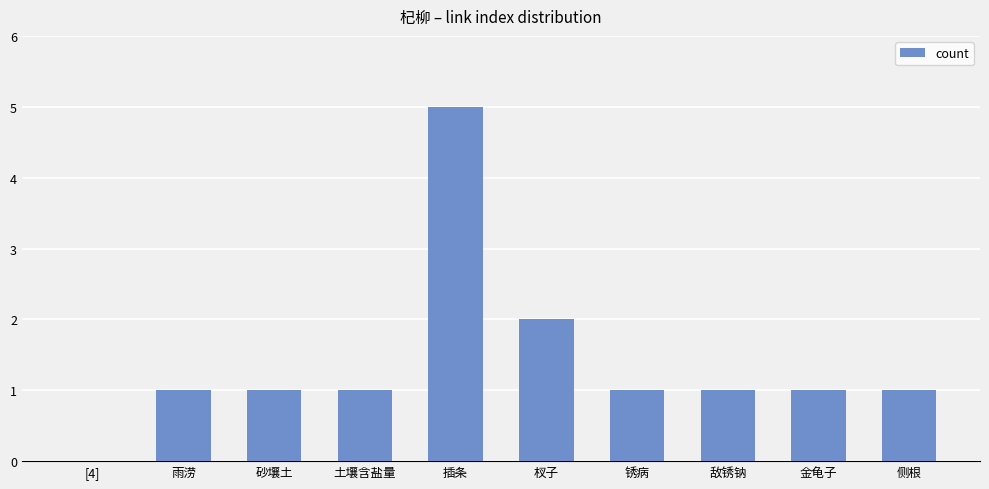

At which label is the value closest to 2?

杈子